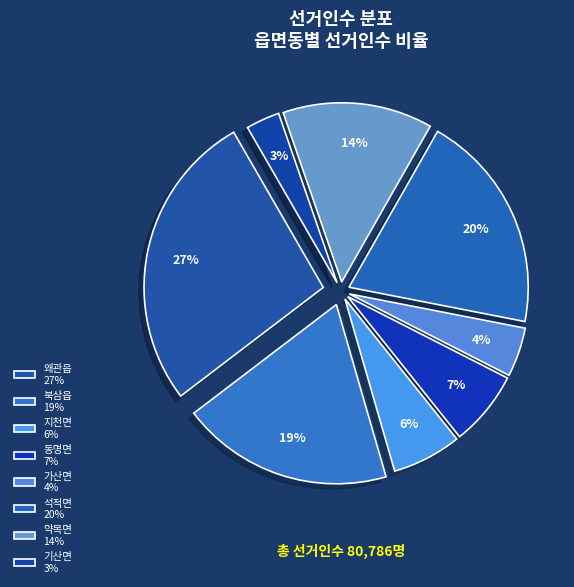

To the nearest percent, what is the difference between the 북삼읍 and 석적면 slice percentages?

1%